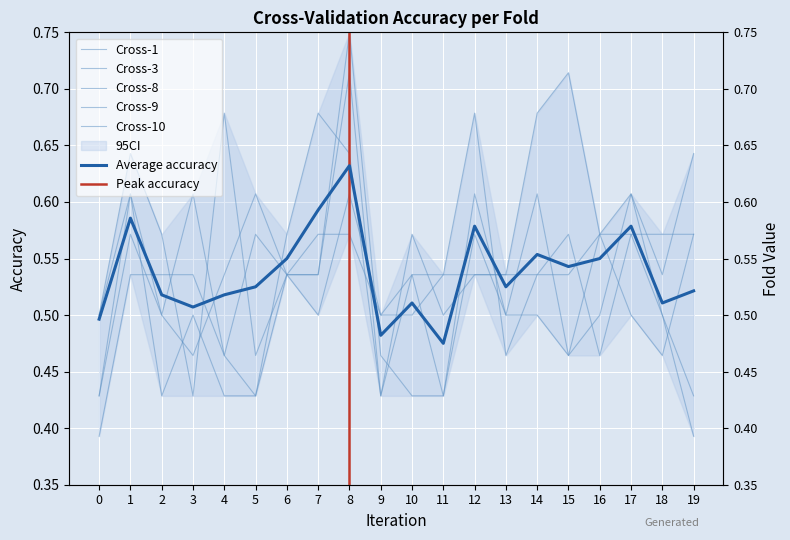

The value of Cross-9 at 7 is 0.2. True or false?

False